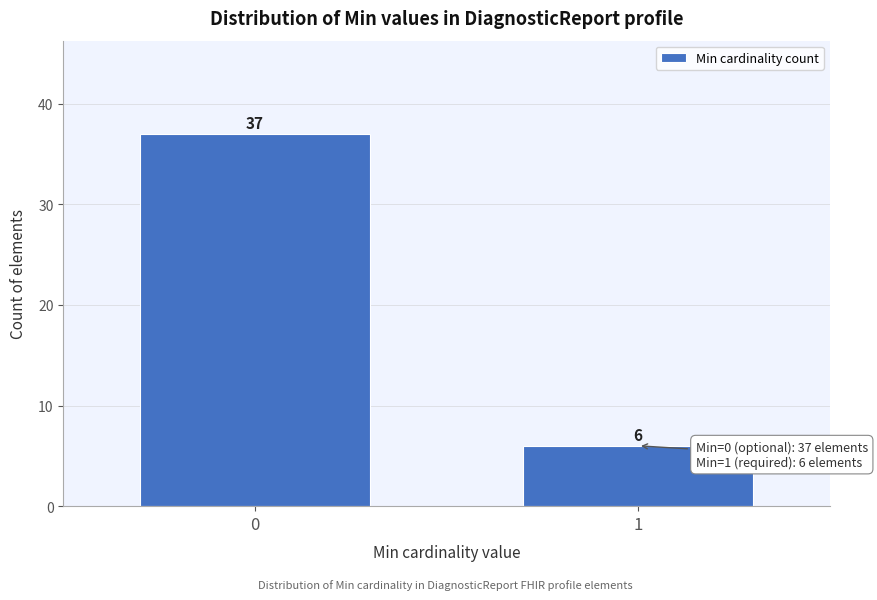

Reading right to left, extract all data points from this chart.

1=6	0=37